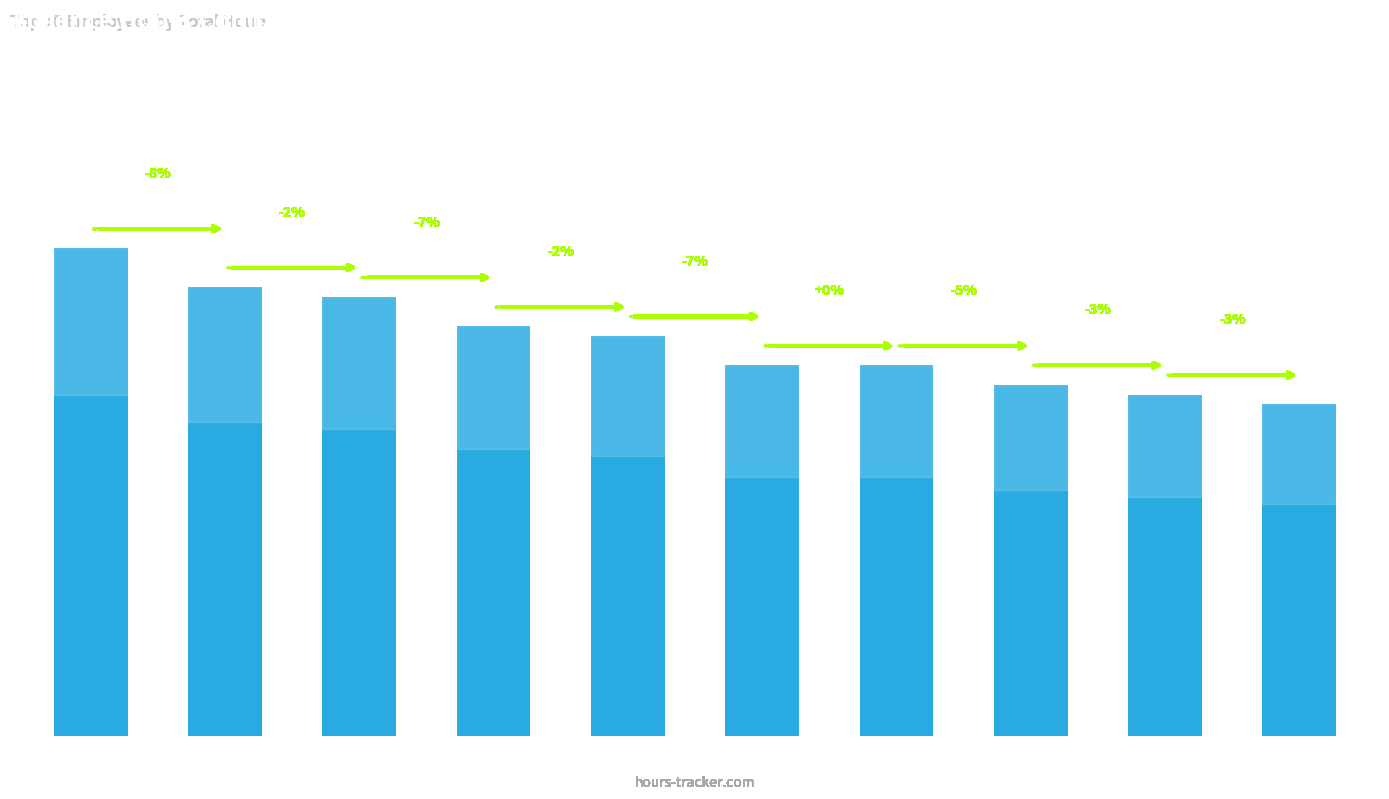

What is the difference between the maximum and minimum values?

16